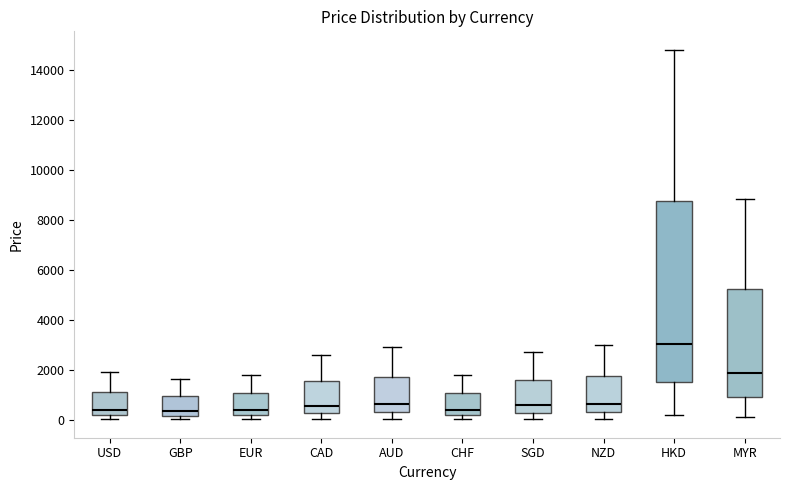

Reading left to right, transcribe this box plot: for each box, give where its median line is, the range the box spans, and where its two whiskers end, as read against the y-axis. The values are not printed on the chart, so give them approximately, as read against the axis.

USD: median 400, box 200 to 1200, whiskers 0 to 1800
GBP: median 400, box 200 to 1000, whiskers 0 to 1600
EUR: median 400, box 200 to 1000, whiskers 0 to 1800
CAD: median 600, box 200 to 1600, whiskers 0 to 2600
AUD: median 600, box 200 to 1800, whiskers 0 to 3000
CHF: median 400, box 200 to 1000, whiskers 0 to 1800
SGD: median 600, box 200 to 1600, whiskers 0 to 2800
NZD: median 600, box 400 to 1800, whiskers 0 to 3000
HKD: median 3000, box 1600 to 8800, whiskers 200 to 14800
MYR: median 1800, box 800 to 5200, whiskers 200 to 8800